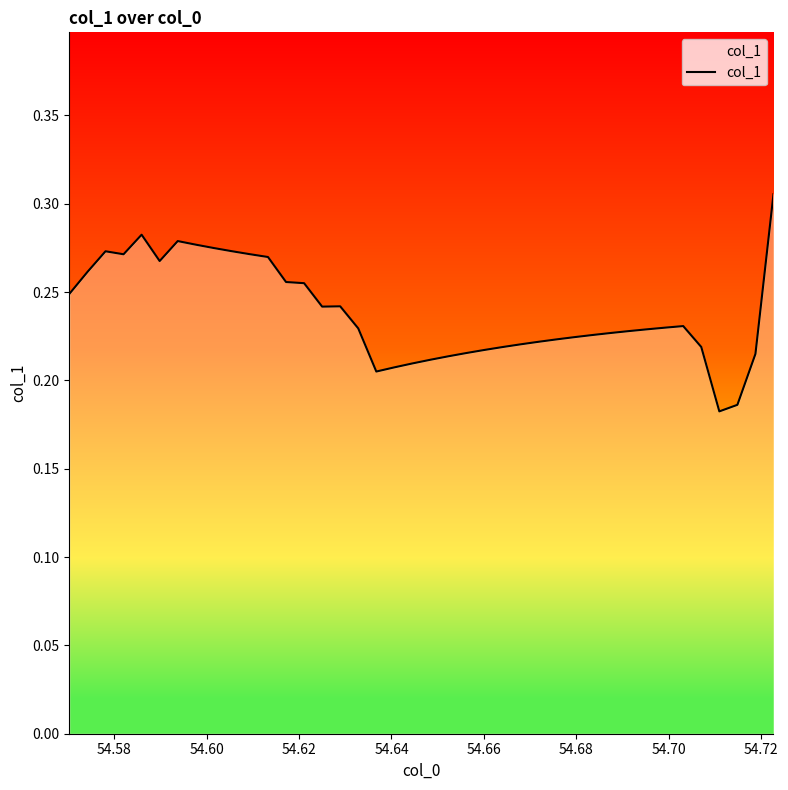

How many lines are shown in the chart?

1